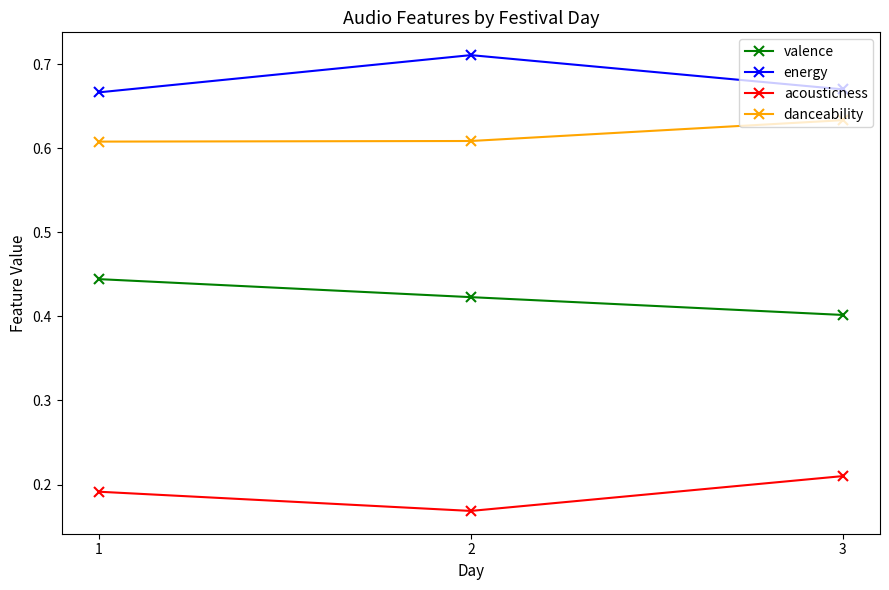

Count the danceability values in the range 0 to 1.

3